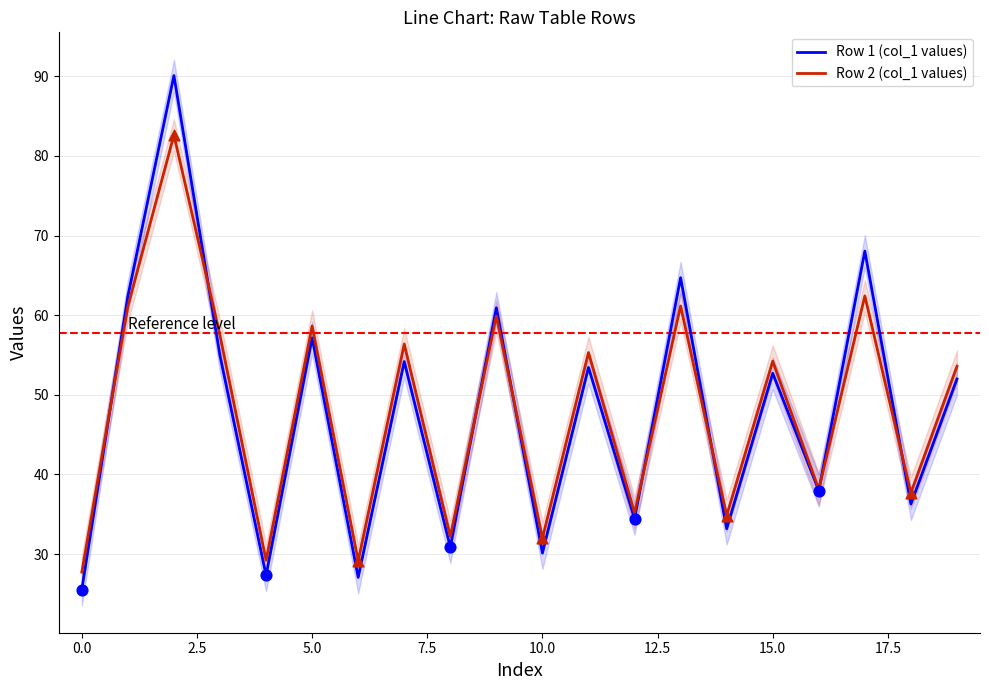

Which series has the largest Y range (max minus min)?

Row 1 (col_1 values)